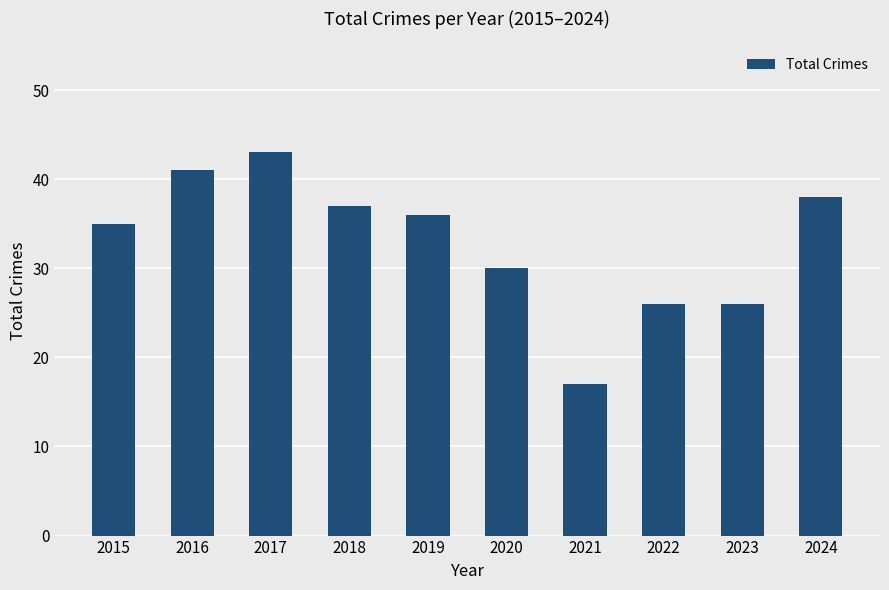

Where does the data first go above 36?

2016